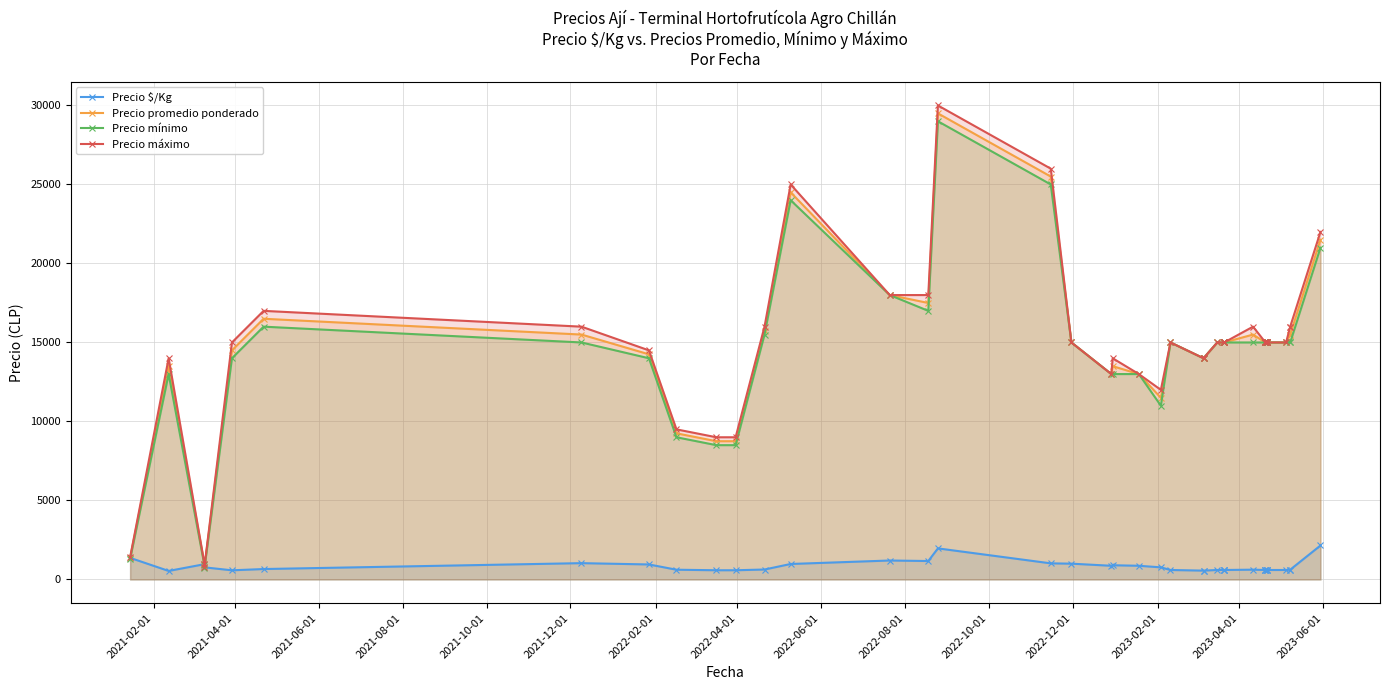

What is the highest value of the Precio promedio ponderado series?

29500